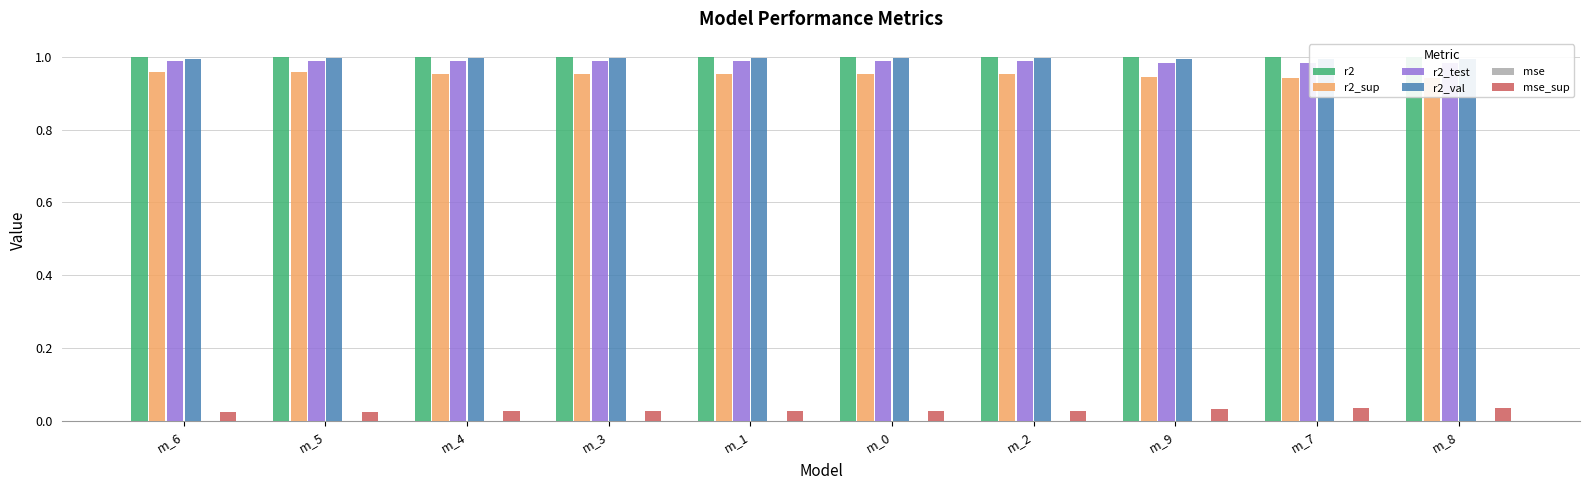

How many bars are there in total?

60